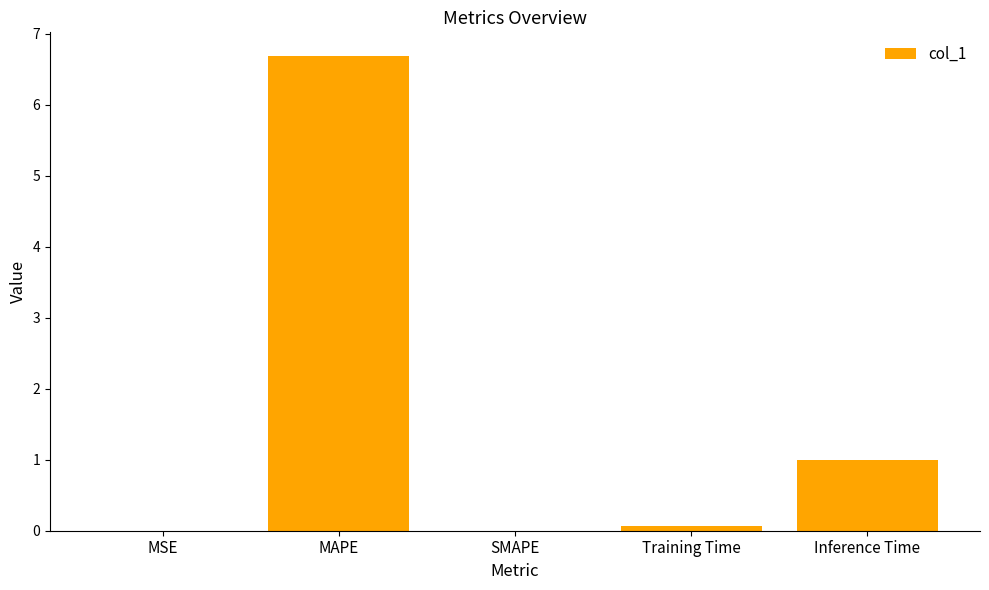

What is the maximum value shown in the chart?

6.7